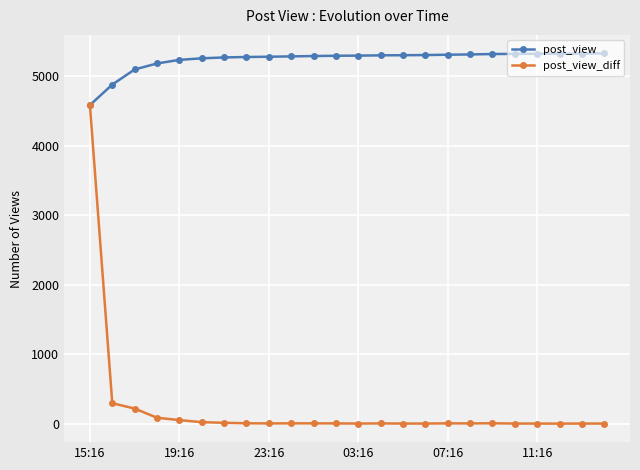

What is the average value of the post_view series?

5239